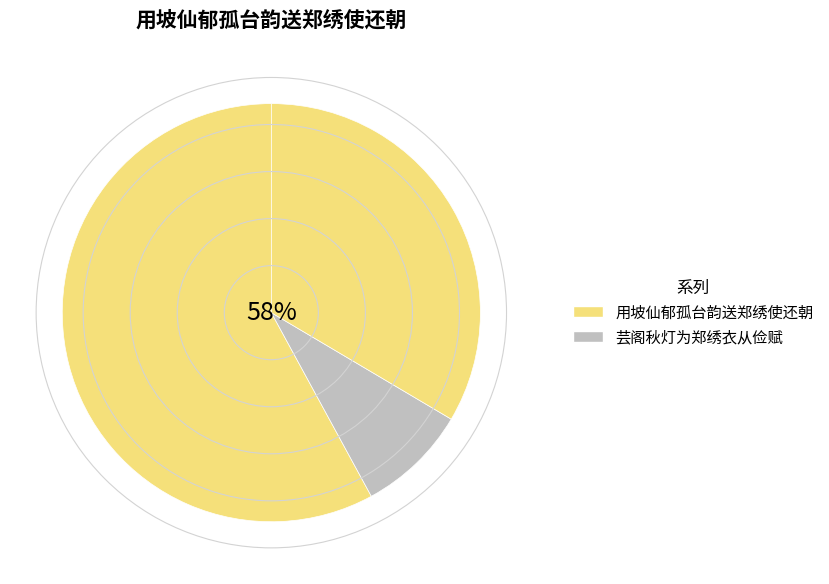

To the nearest percent, what portion does 用坡仙郁孤台韵送郑绣使还朝 represent?

58%